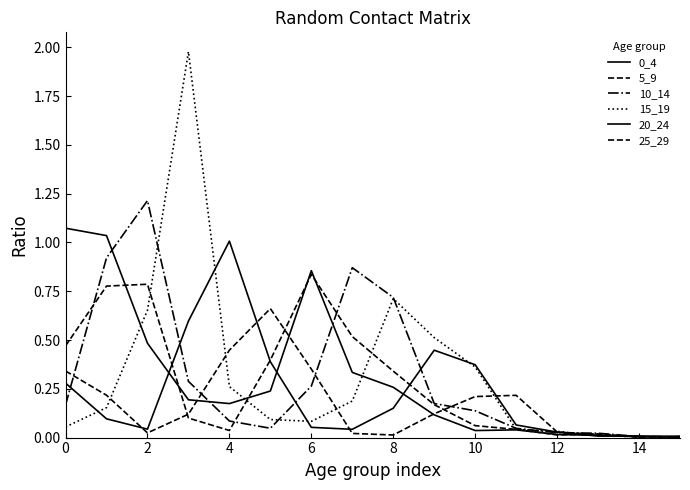

What is the average value of the 10_14 series?

0.3